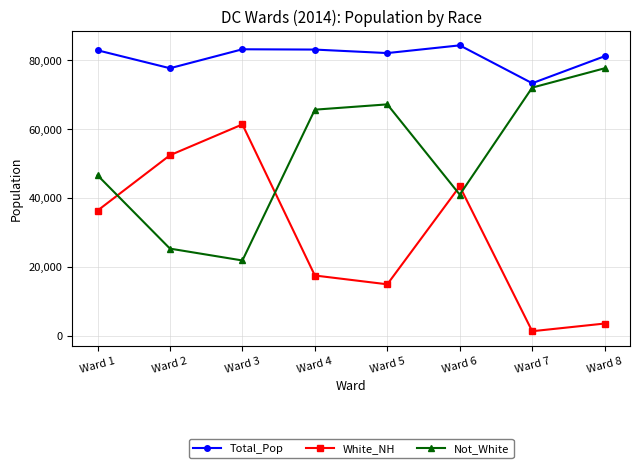

What are all the series names shown in the legend?

Total_Pop, White_NH, Not_White